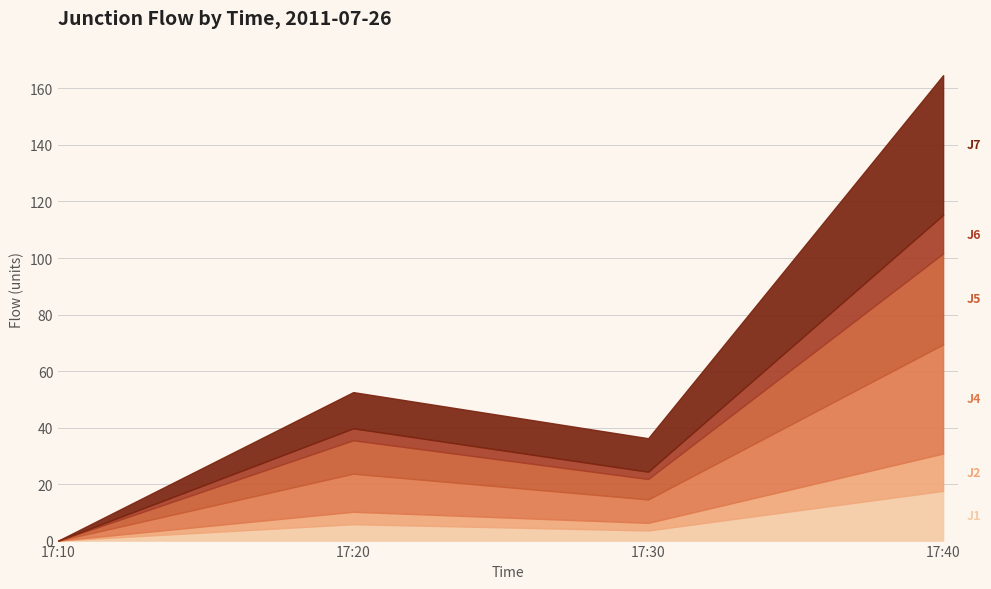

At how many categories does at least one series exceed 28?

1